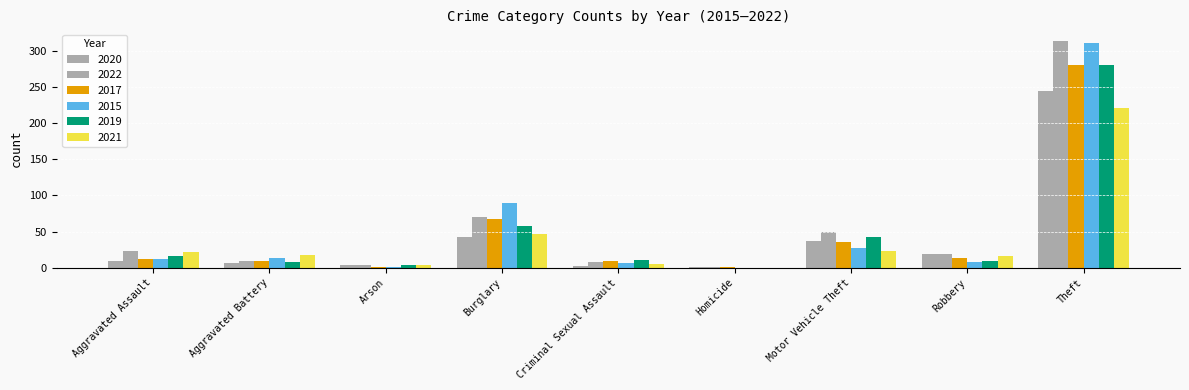

List the labels in order of 2022 value, smallest first.

Homicide, Arson, Criminal Sexual Assault, Aggravated Battery, Robbery, Aggravated Assault, Motor Vehicle Theft, Burglary, Theft